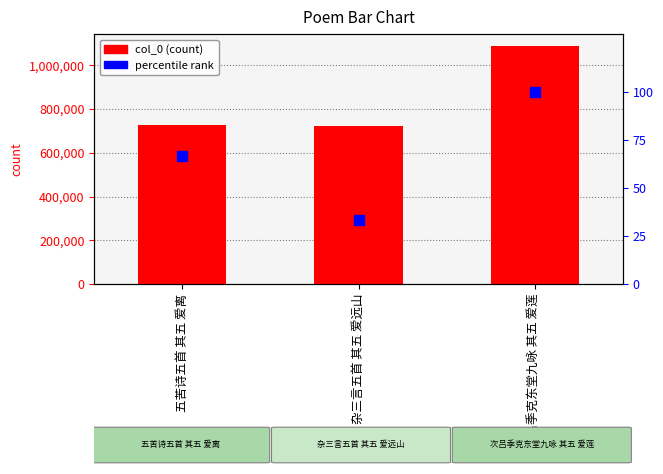

Which series has the widest spread of Y values?

col_0